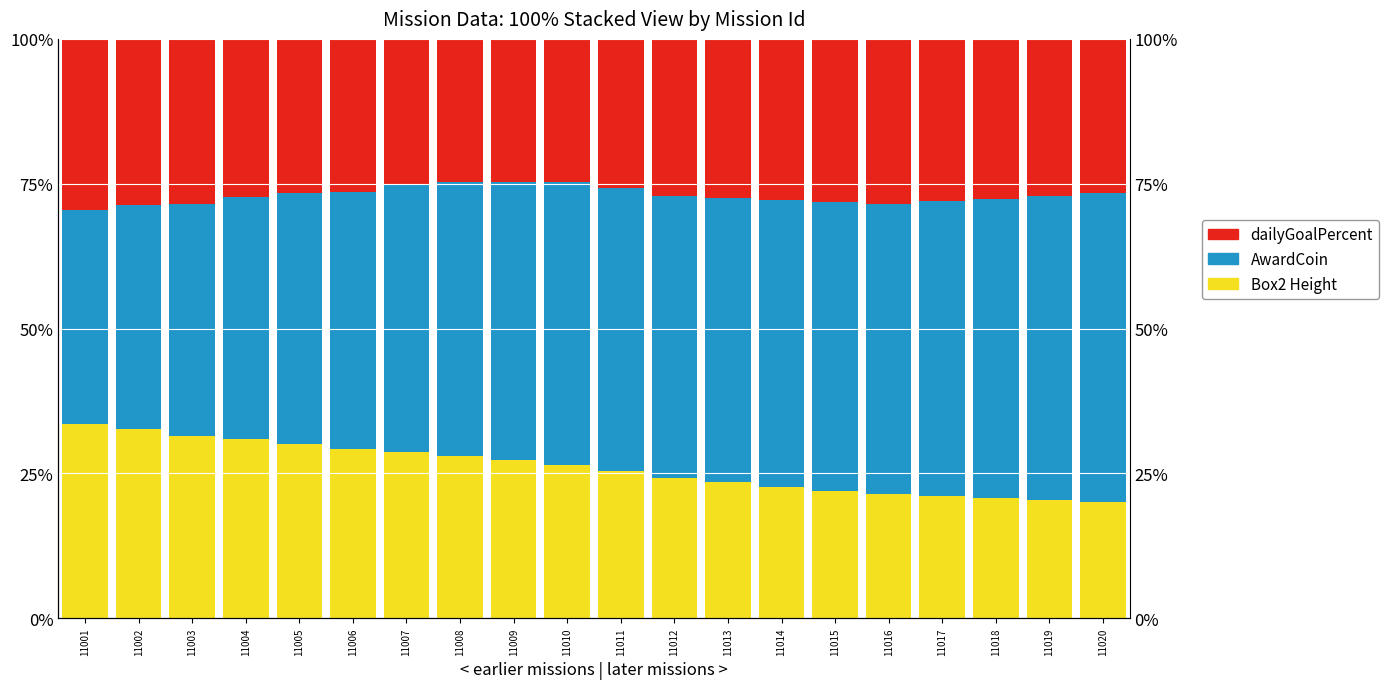

The value of Box2 Height at 11013 is 0.2. True or false?

True